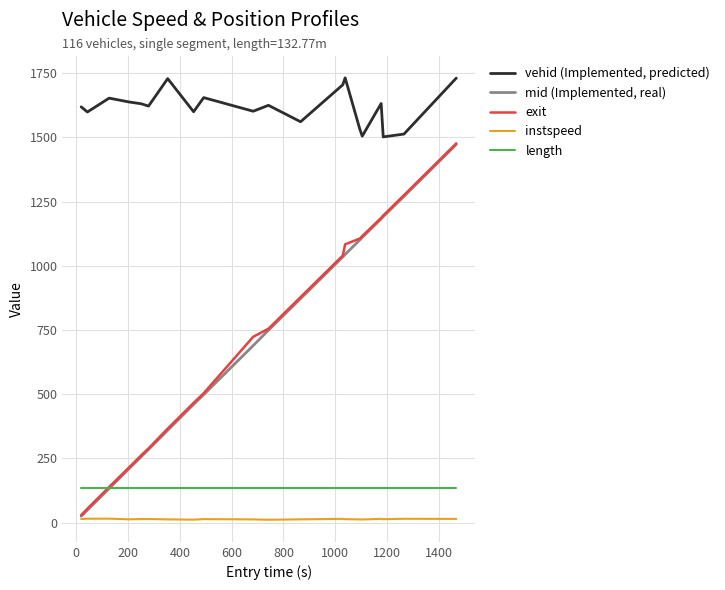

Rank the series by their maximum value, from highest to lowest.

vehid (Implemented, predicted), exit, mid (Implemented, real), length, instspeed